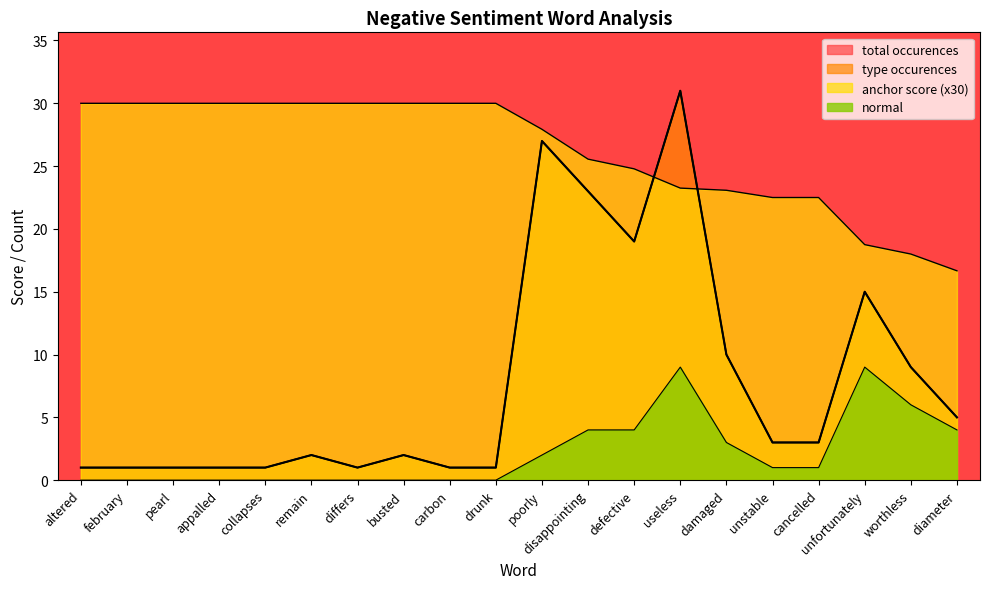

What are all the series names shown in the legend?

anchor score, type occurences, total occurences, normal